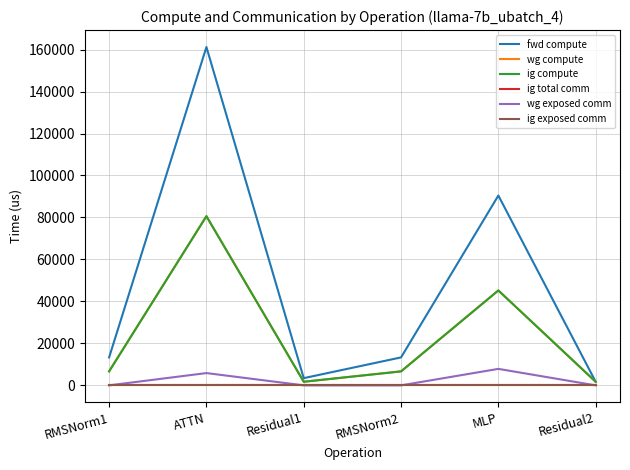

True or false: ig total comm and fwd compute intersect in this chart.

False